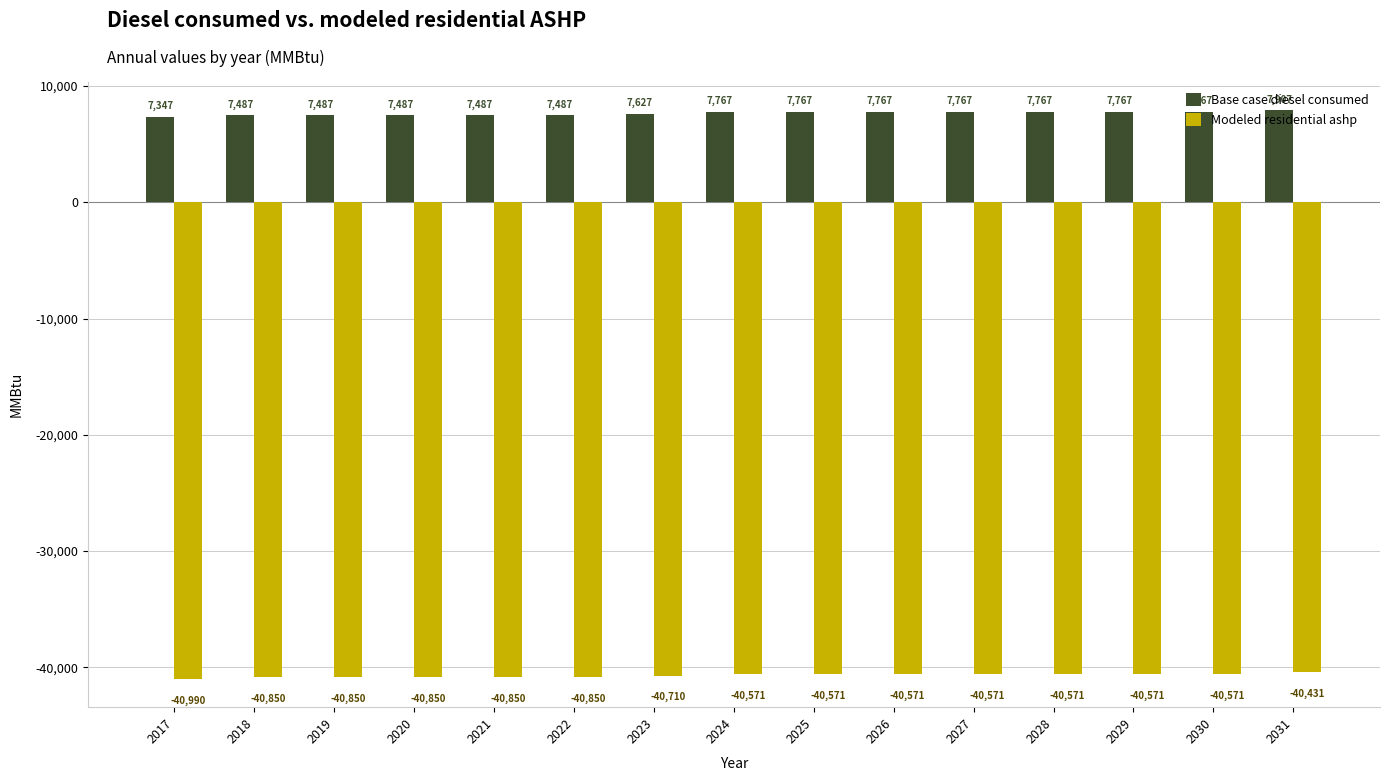

What is the smallest value displayed?

-40990.0